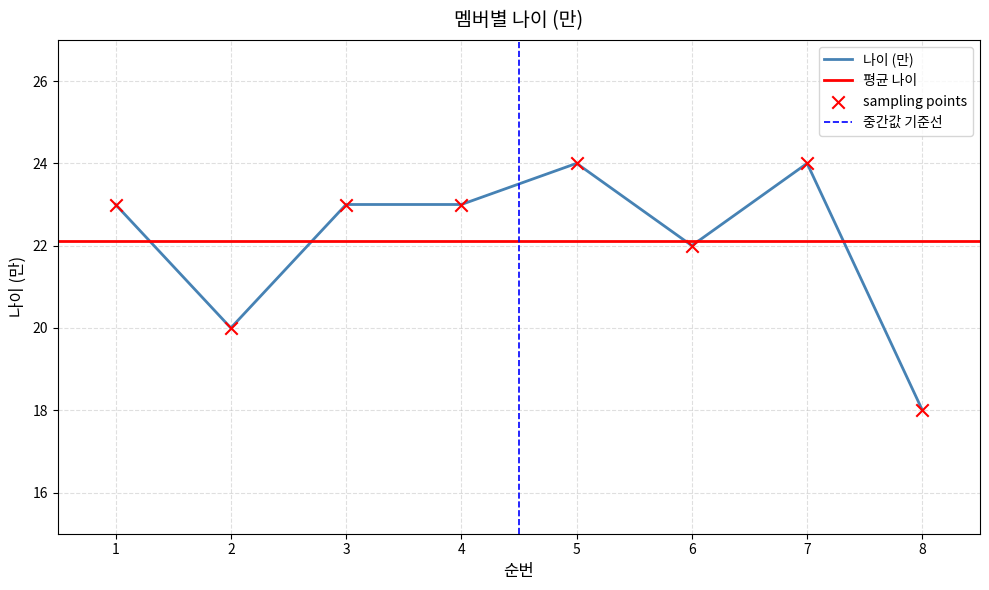

Between 4 and 1, which is larger?

4